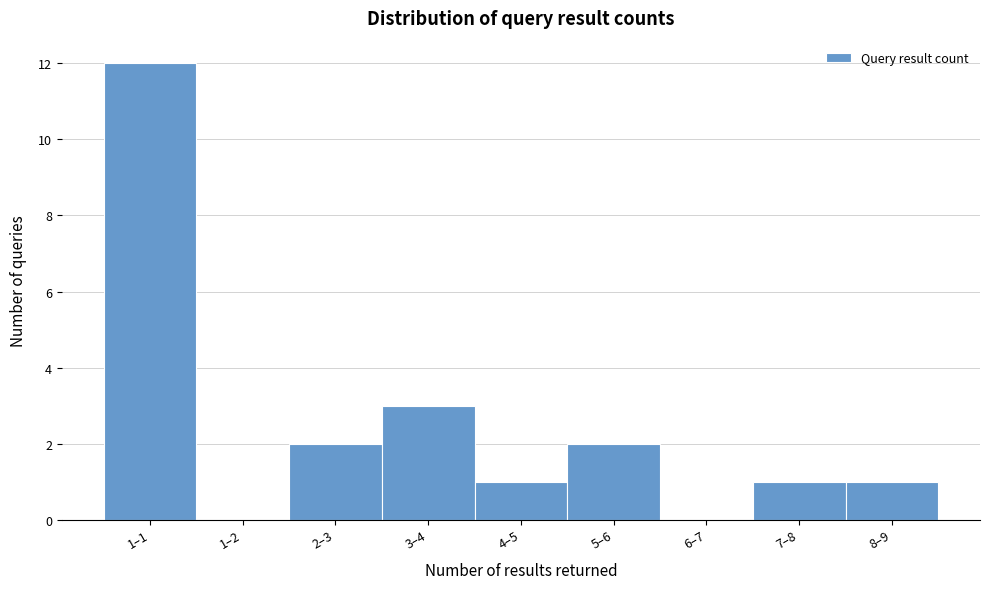

Reading left to right, extract all data points from this chart.

1–1=12	1–2=0	2–3=2	3–4=3	4–5=1	5–6=2	6–7=0	7–8=1	8–9=1